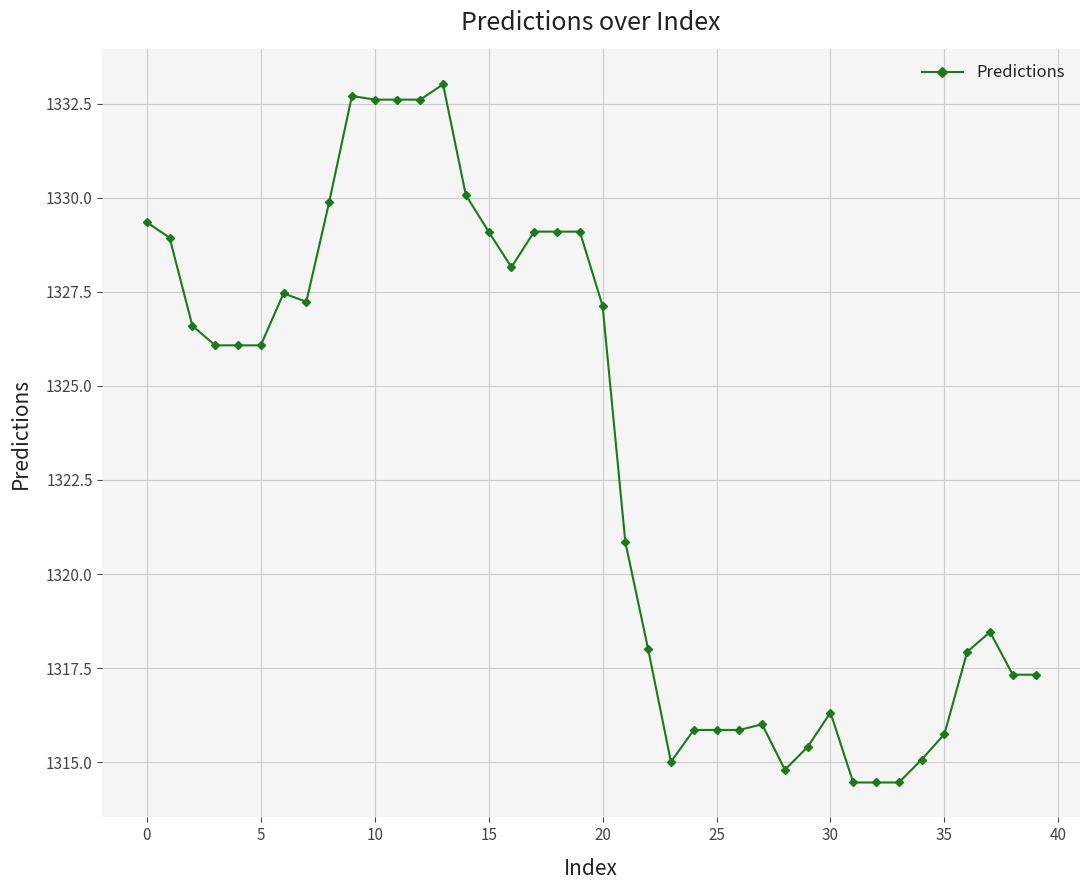

What is the difference between the maximum and minimum values?

18.6